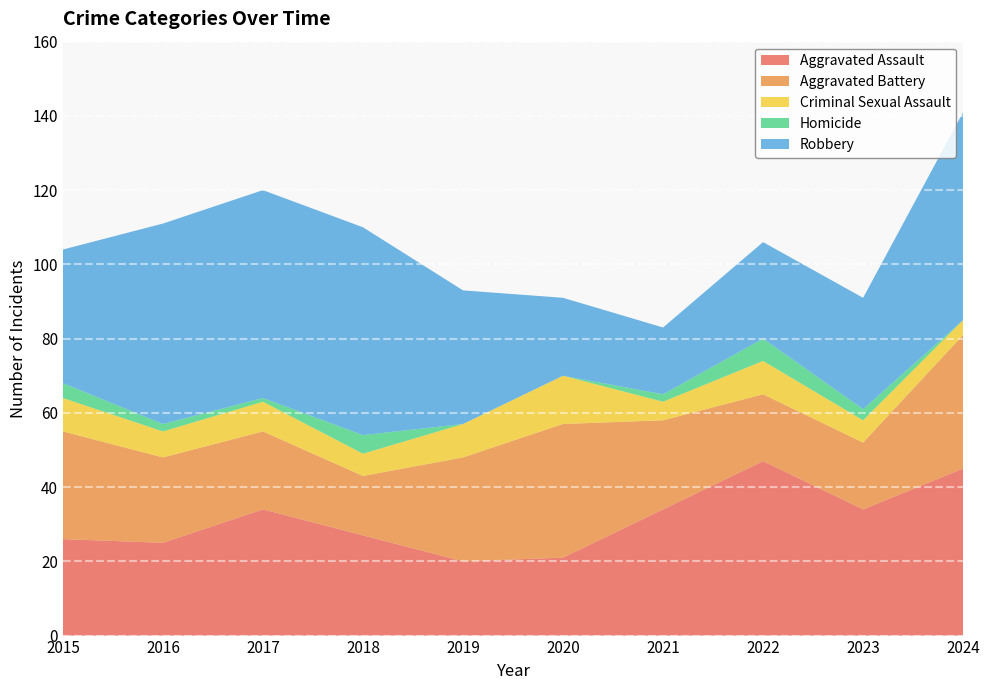

Reading left to right, what are all the values shown in this chart?

Aggravated Assault: 2015=26	2016=25	2017=34	2018=27	2019=20	2020=21	2021=34	2022=47	2023=34	2024=45
Aggravated Battery: 2015=29	2016=23	2017=21	2018=16	2019=28	2020=36	2021=24	2022=18	2023=18	2024=36
Criminal Sexual Assault: 2015=9	2016=7	2017=8	2018=6	2019=9	2020=13	2021=5	2022=9	2023=6	2024=4
Homicide: 2015=4	2016=2	2017=1	2018=5	2019=0	2020=0	2021=2	2022=6	2023=3	2024=0
Robbery: 2015=36	2016=54	2017=56	2018=56	2019=36	2020=21	2021=18	2022=26	2023=30	2024=56